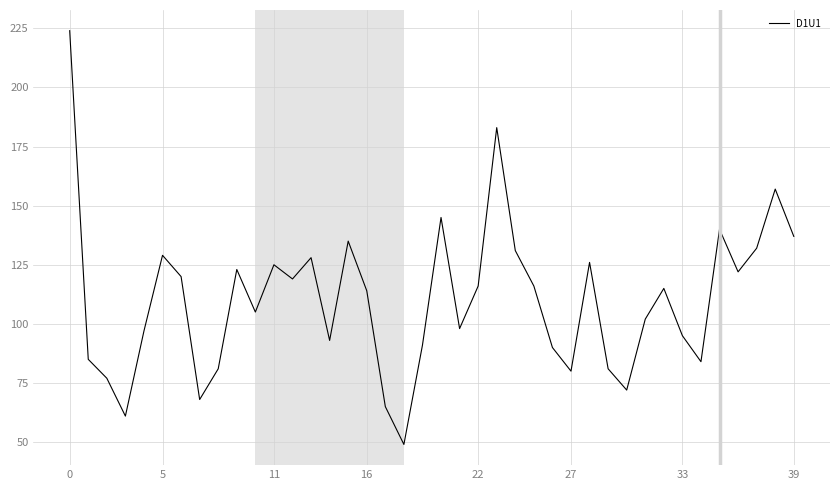

What is the minimum value shown in the chart?

49